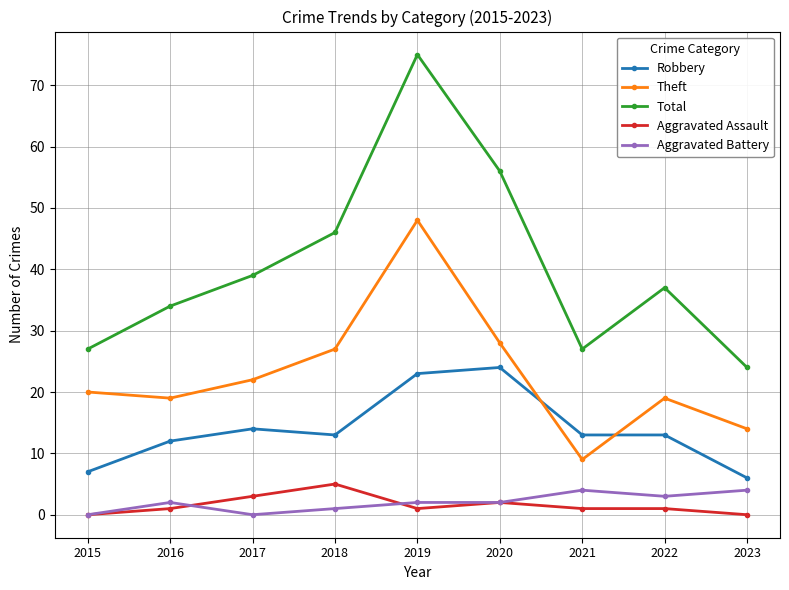

The value of Theft at 2017 is 22. True or false?

True